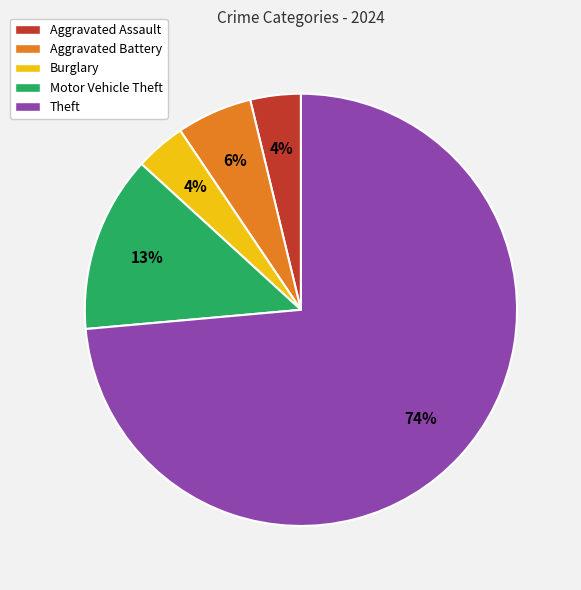

To the nearest percent, what percentage of the pie is Burglary?

4%